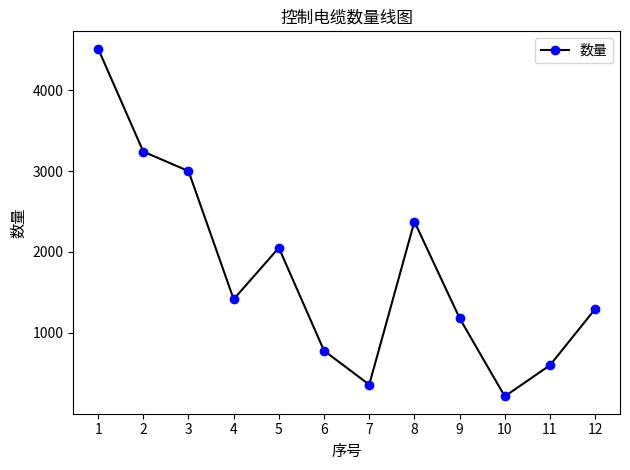

At which label is the value closest to 2364?

8